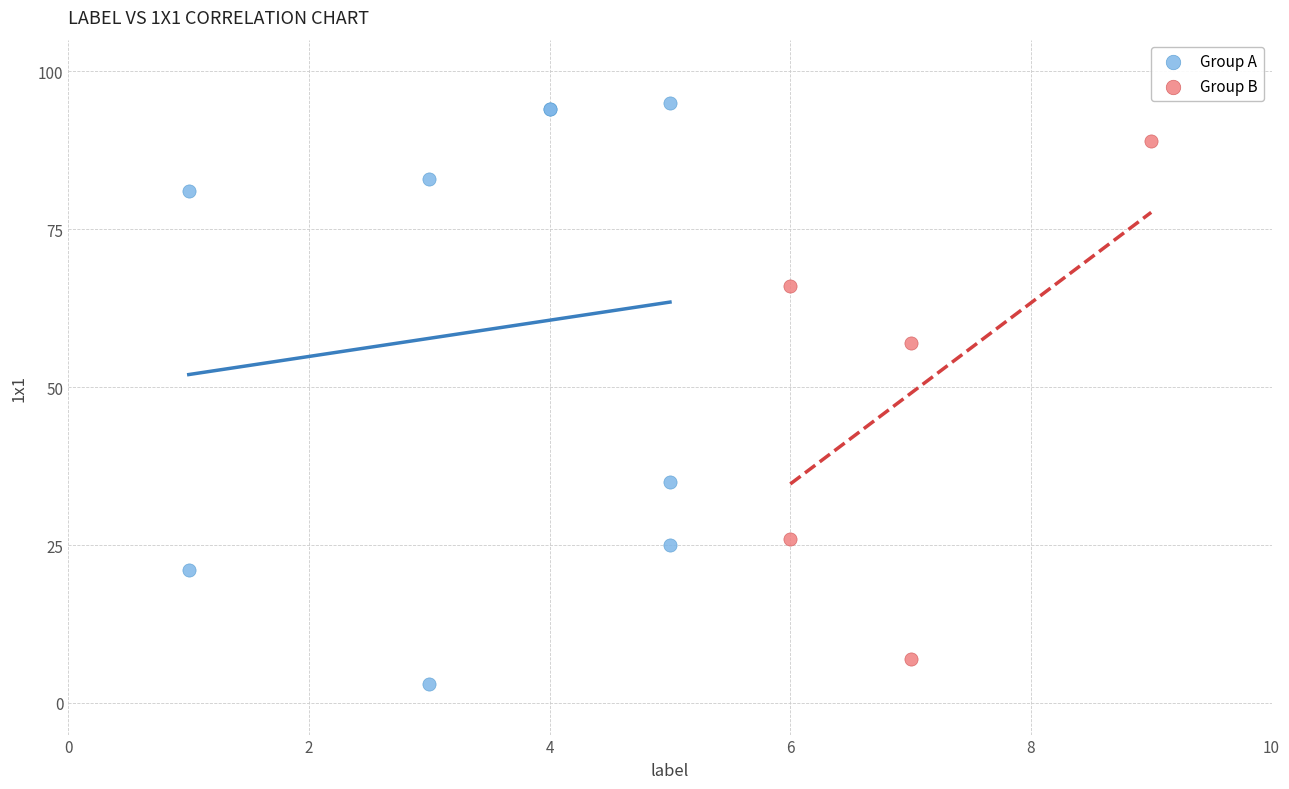

Which series has the largest Y range (max minus min)?

Group A